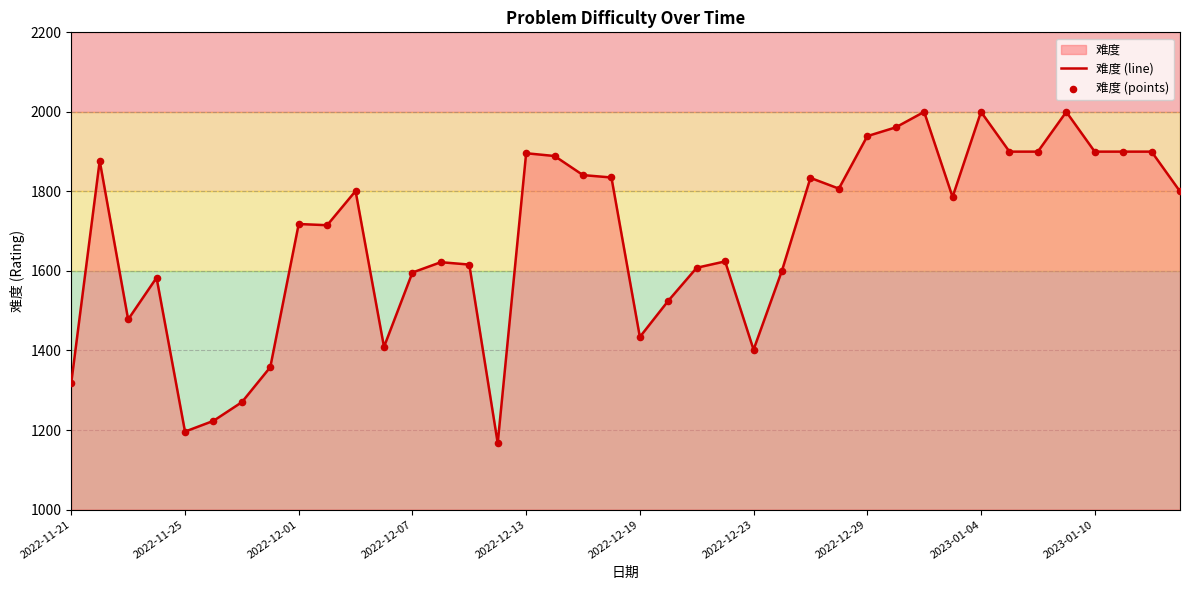

At which category is the sum across all series the highest?

30